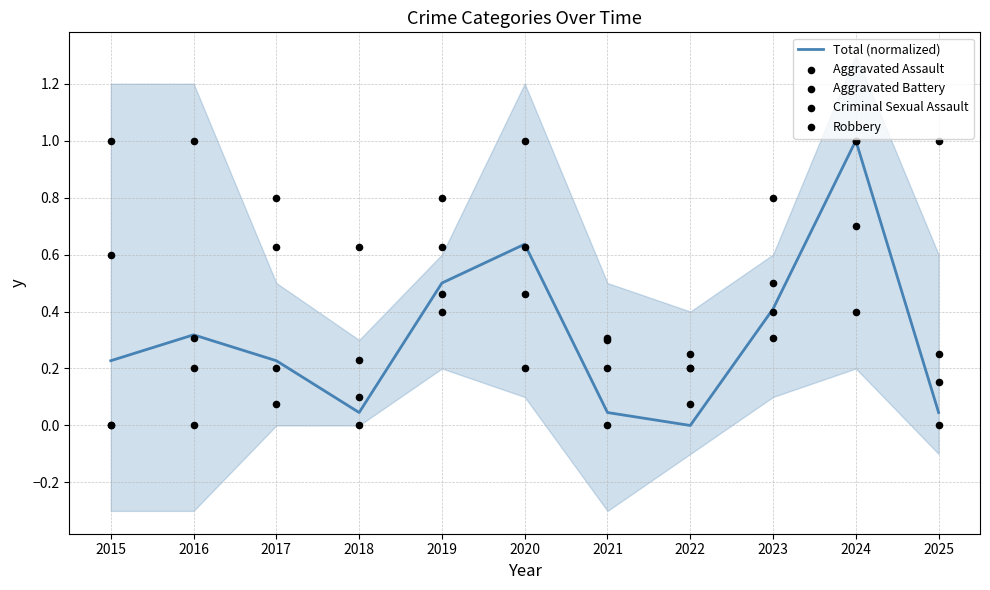

Which series has the largest total across all categories?

Robbery